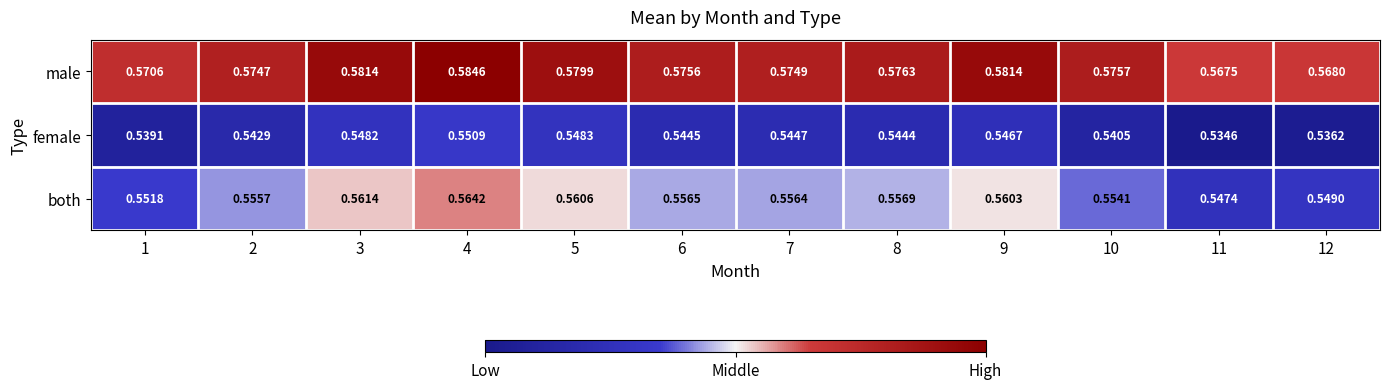

Which series changed the most between 3 and 6?

male